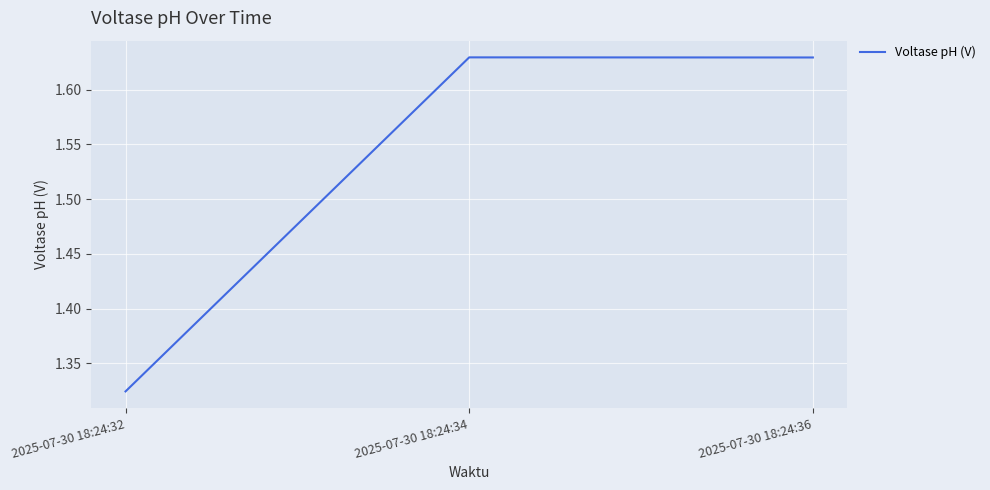

What is the change in value from 2025-07-30 18:24:32 to 2025-07-30 18:24:34?

+0.3